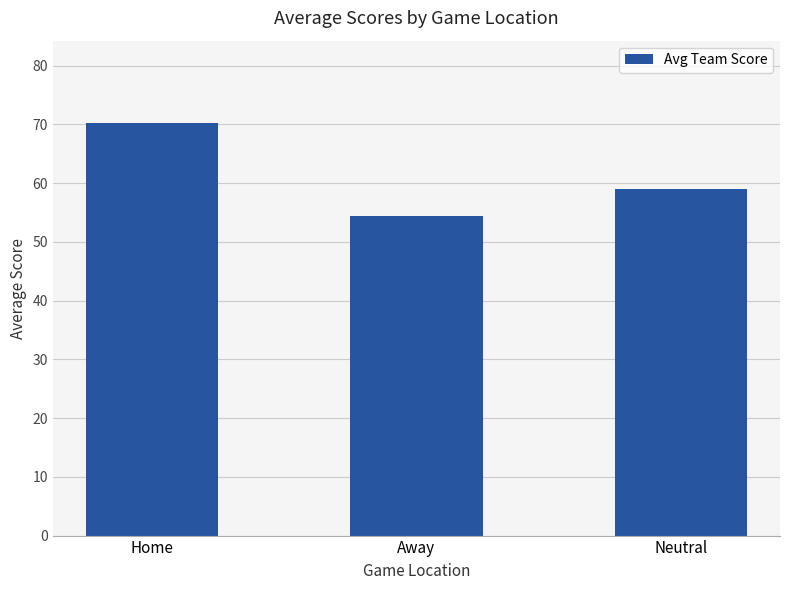

Approximately how many times larger is the value at Away compared to Neutral?

0.9